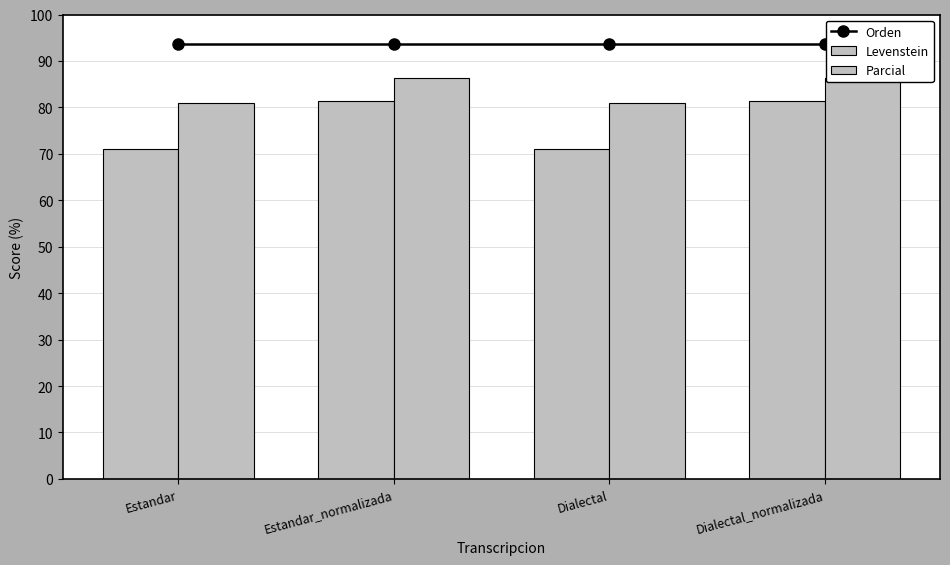

The Parcial series shows 140.3 at Dialectal_normalizada. True or false?

False